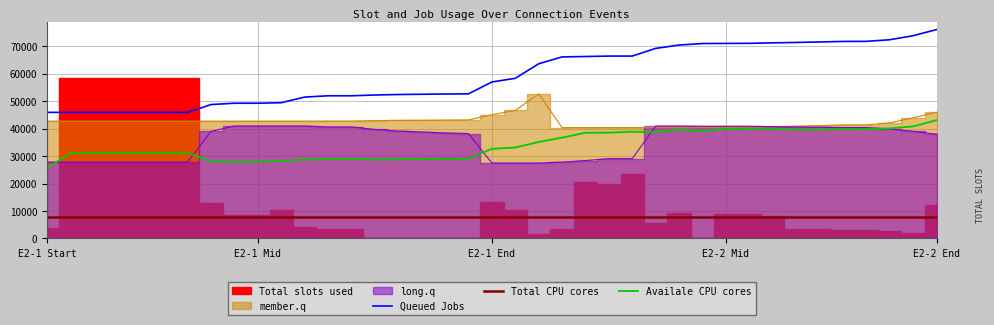

Does the chart display data point markers on the line(s)?

No